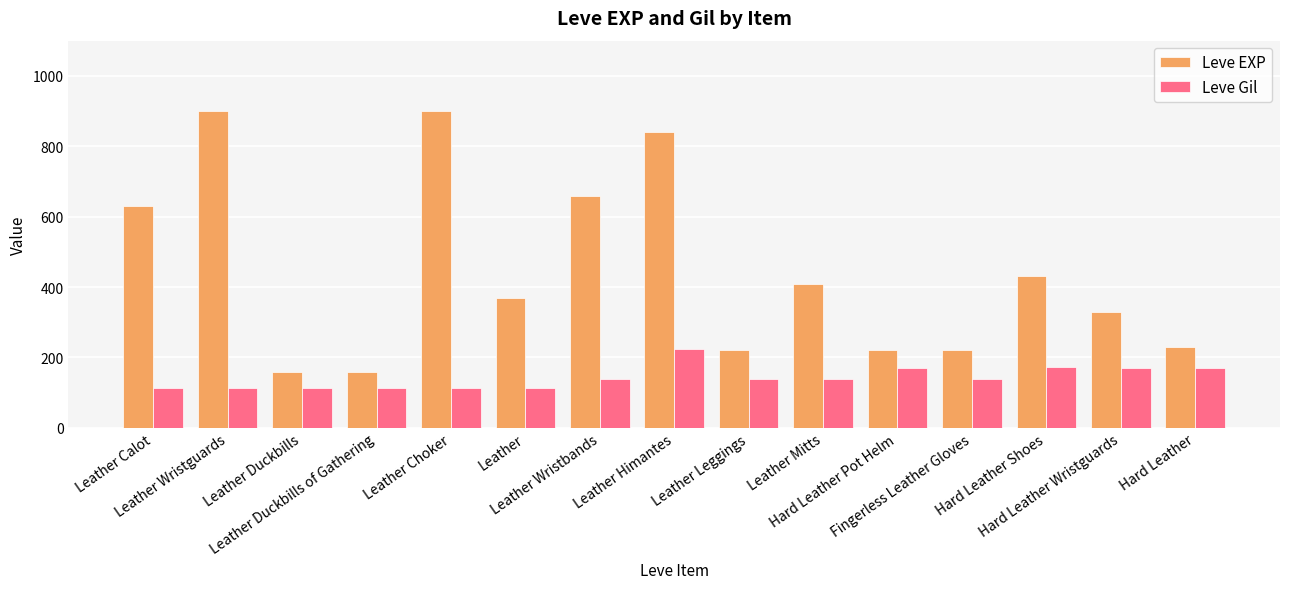

The value of Leve EXP at Leather Duckbills of Gathering is 160. True or false?

True